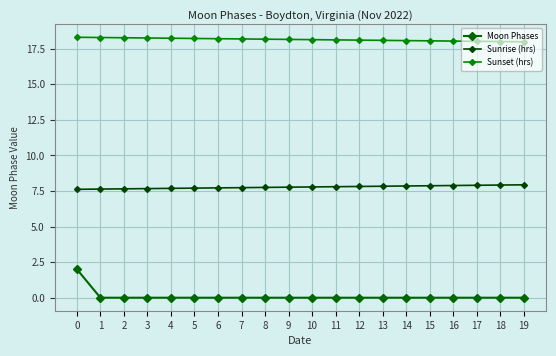

The Moon Phases series shows 1.0 at 9. True or false?

False